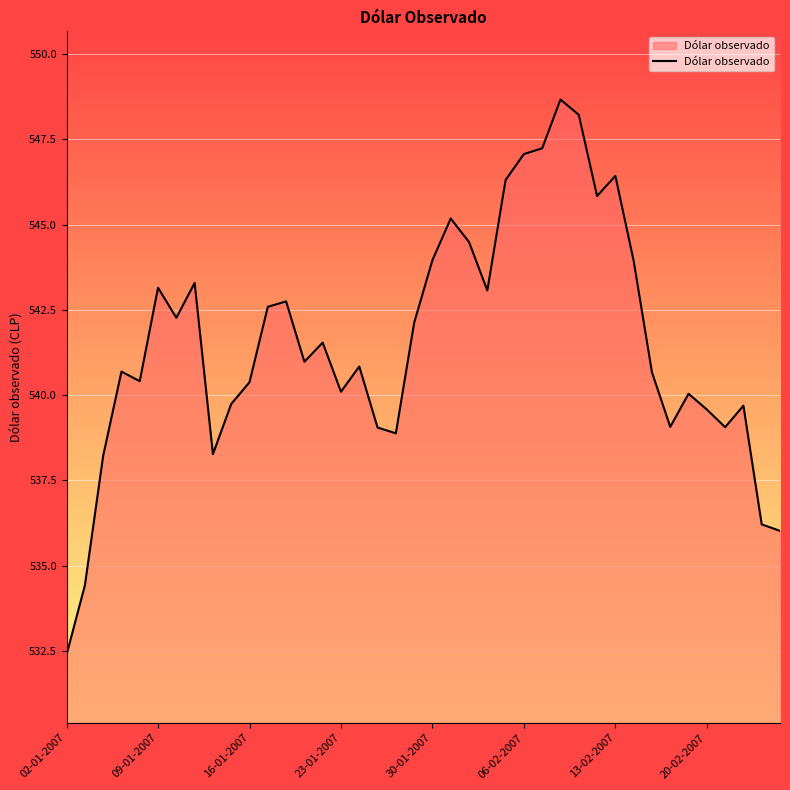

What is the smallest value displayed?

532.4